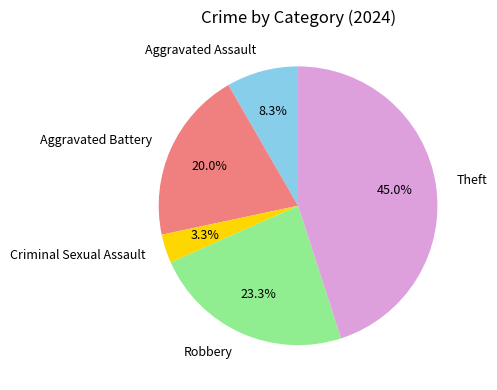

How many segments does this pie chart have?

5